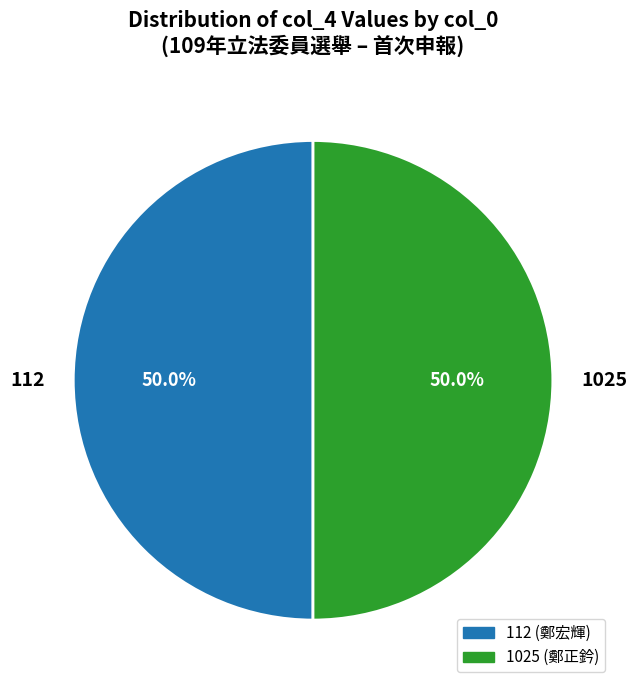

How much of the chart is everything except 1025?

50.0%